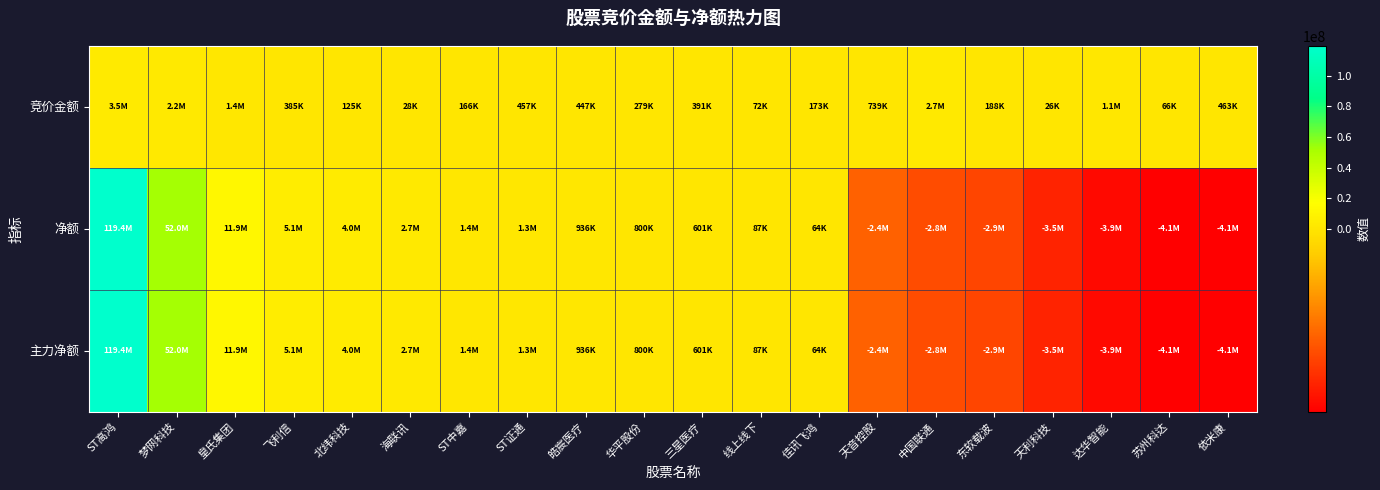

Reading right to left, transcribe all the data shown in this chart.

竞价金额: 依米康=463067	苏州科达=65550	达华智能=1142746	天利科技=26260	东软载波=188019	中国联通=2689610	天音控股=739320	佳讯飞鸿=173283	线上线下=71960	三星医疗=391391	华平股份=278640	皓宸医疗=447360	ST证通=457002	ST中嘉=166203	海联讯=28224	北纬科技=125248	飞利信=384813	皇氏集团=1399840	梦网科技=2238192	ST高鸿=3535425
净额: 依米康=-4097414	苏州科达=-4080292	达华智能=-3919910	天利科技=-3458231	东软载波=-2901652	中国联通=-2757208	天音控股=-2432430	佳讯飞鸿=63619	线上线下=86585	三星医疗=601372	华平股份=800029	皓宸医疗=936059	ST证通=1281706	ST中嘉=1376100	海联讯=2687258	北纬科技=4041659	飞利信=5071935	皇氏集团=11940642	梦网科技=52027916	ST高鸿=119411626
主力净额: 依米康=-4097414	苏州科达=-4080292	达华智能=-3919910	天利科技=-3458231	东软载波=-2901652	中国联通=-2757208	天音控股=-2432430	佳讯飞鸿=63619	线上线下=86585	三星医疗=601372	华平股份=800029	皓宸医疗=936059	ST证通=1281706	ST中嘉=1376100	海联讯=2687258	北纬科技=4041659	飞利信=5071935	皇氏集团=11940642	梦网科技=52027916	ST高鸿=119411626